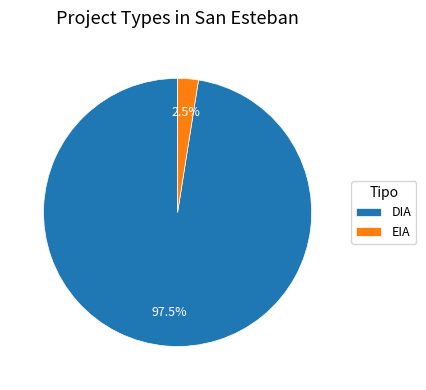

Which slice represents more than half of the pie?

DIA